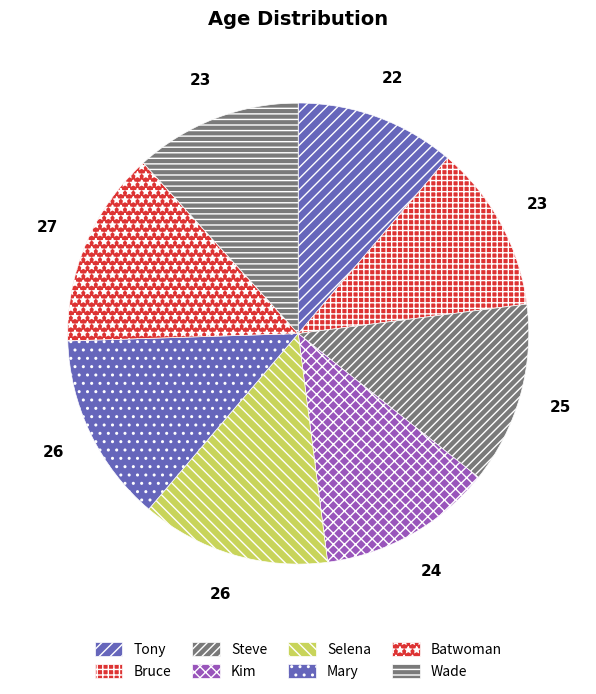

The Wade slice represents 19% of the pie. True or false?

False